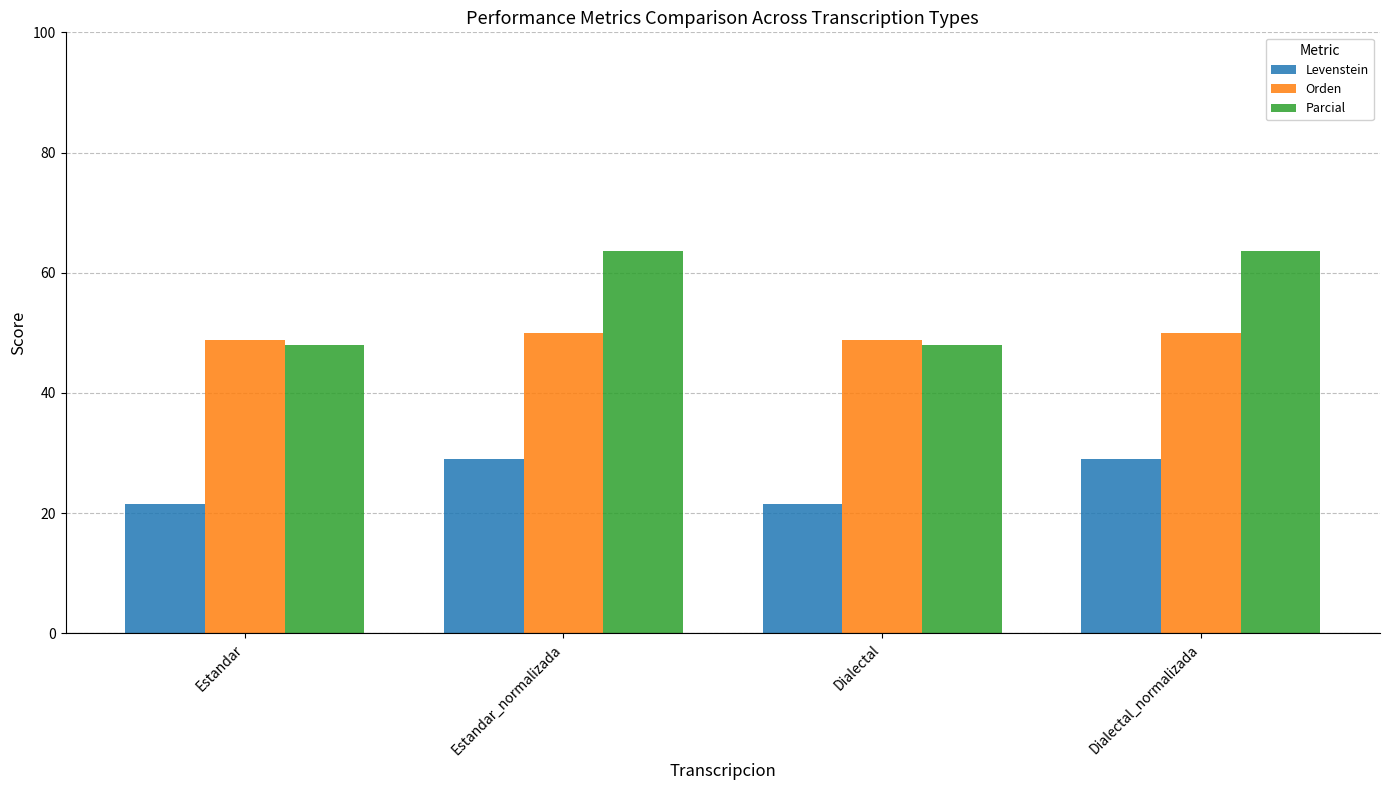

List the series in order of their overall mean, highest first.

Parcial, Orden, Levenstein